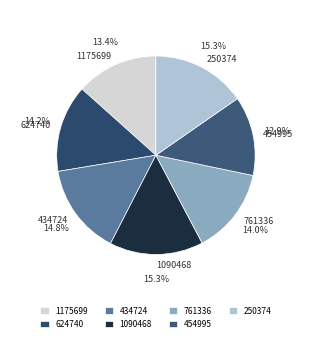

What portion of the pie excludes 624740?

85.8%